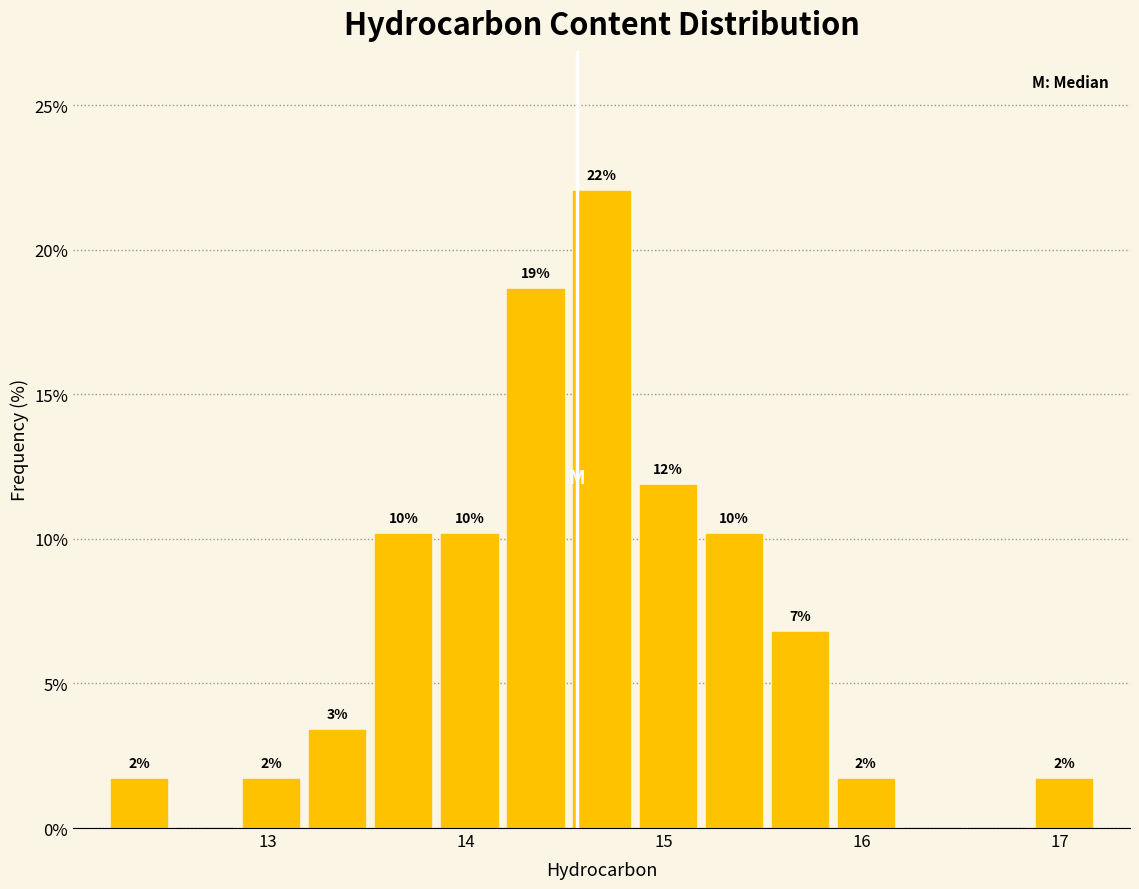

Read against the x-axis, roughly where is the centre of the tallest bar?

14.7